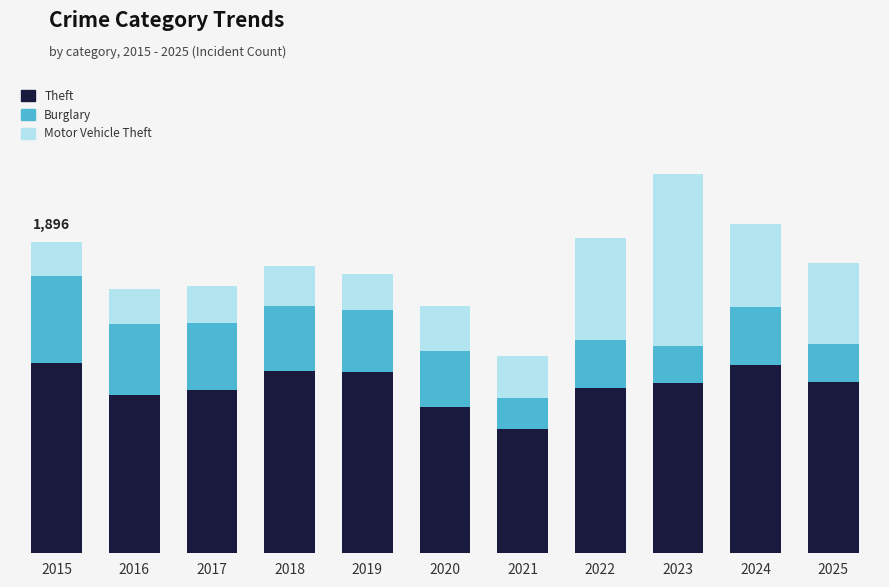

True or false: Theft has a value of 755 at 2021.

True